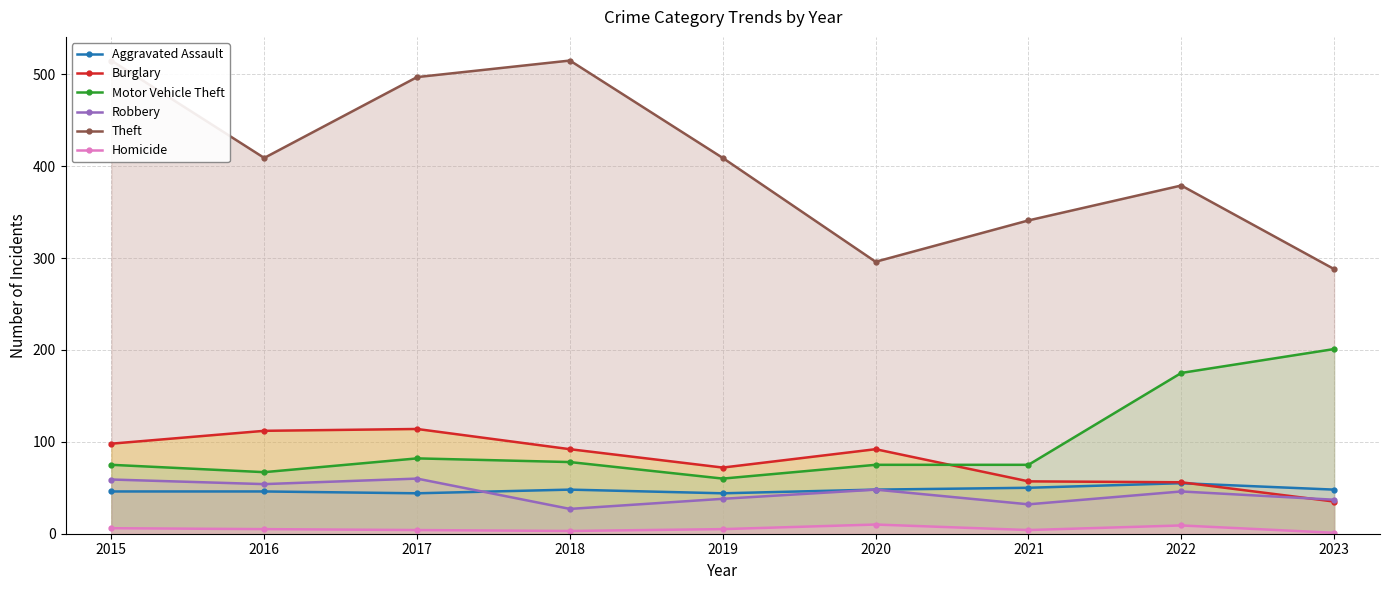

What is the total value across all series at 2022?

720